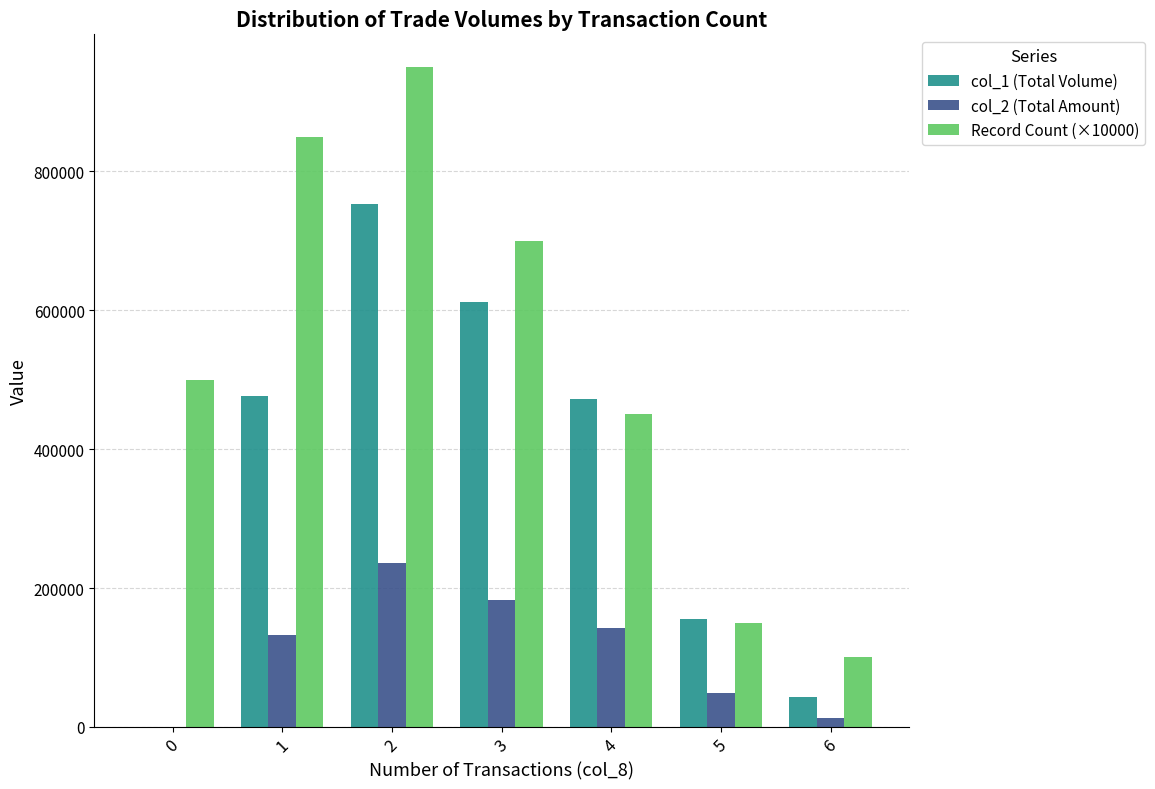

How many groups of bars are there?

7